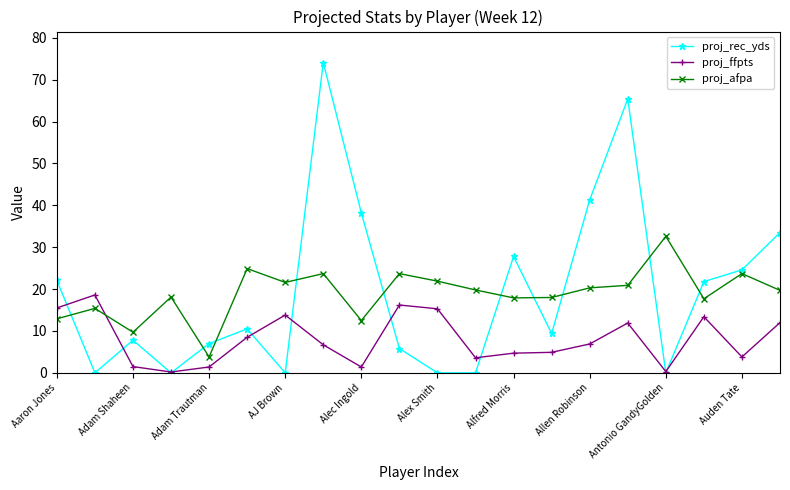

What is the maximum value for proj_rec_yds?

74.1